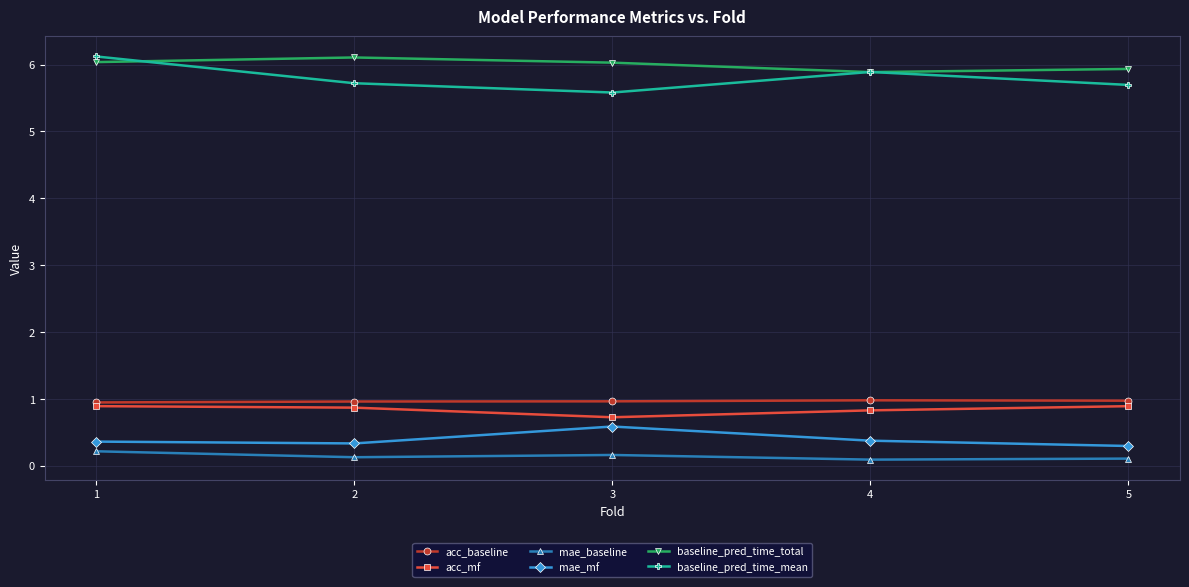

How many lines are shown in the chart?

6